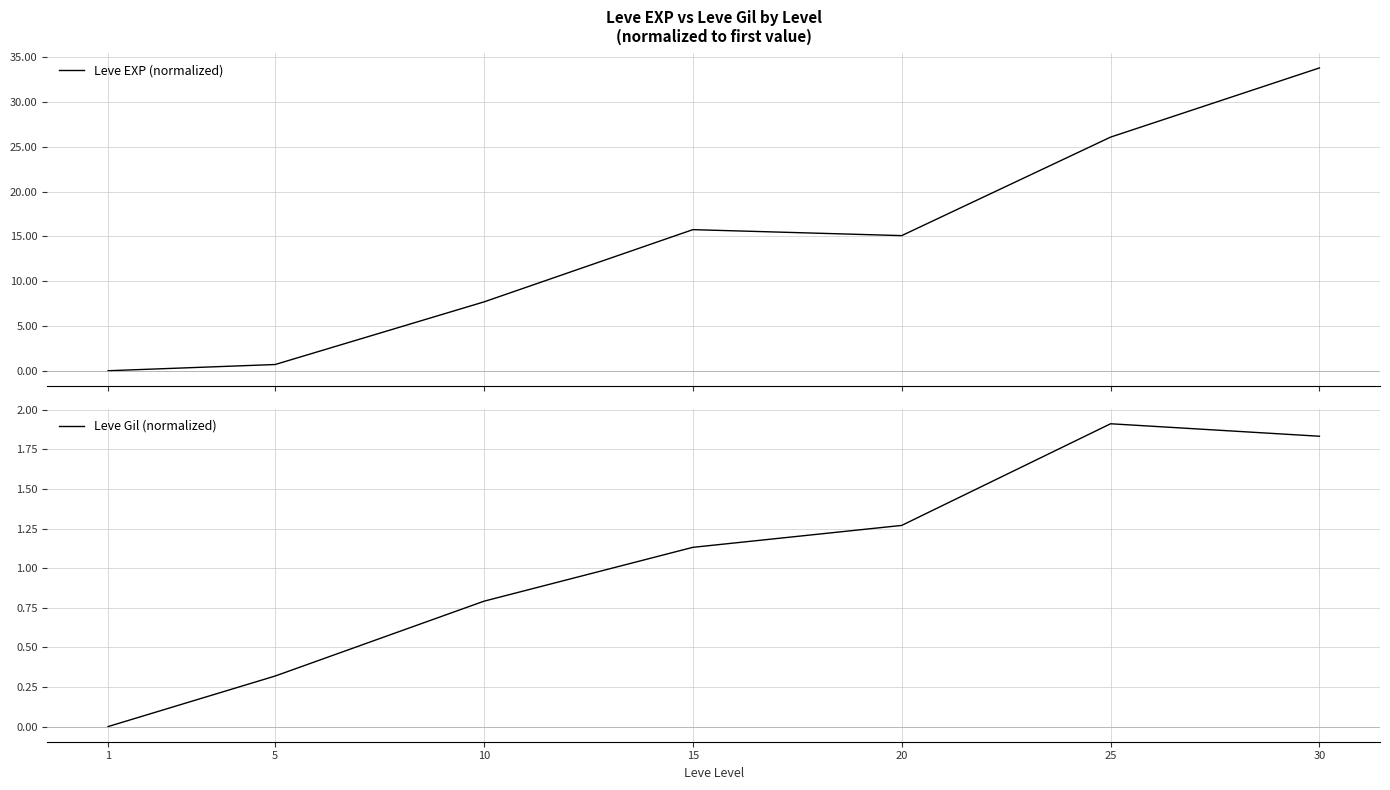

Is the value of Leve Gil (normalized) at 25 greater than the value of Leve EXP (normalized) at 30?

No